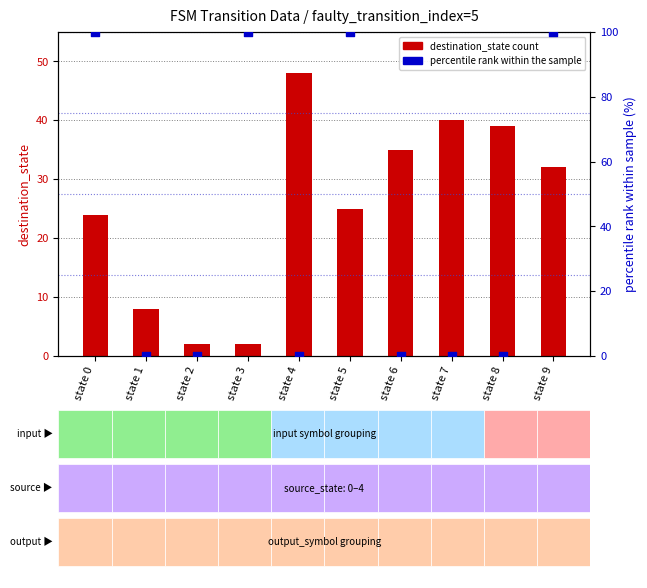

At which category is the sum across all series the highest?

state 9